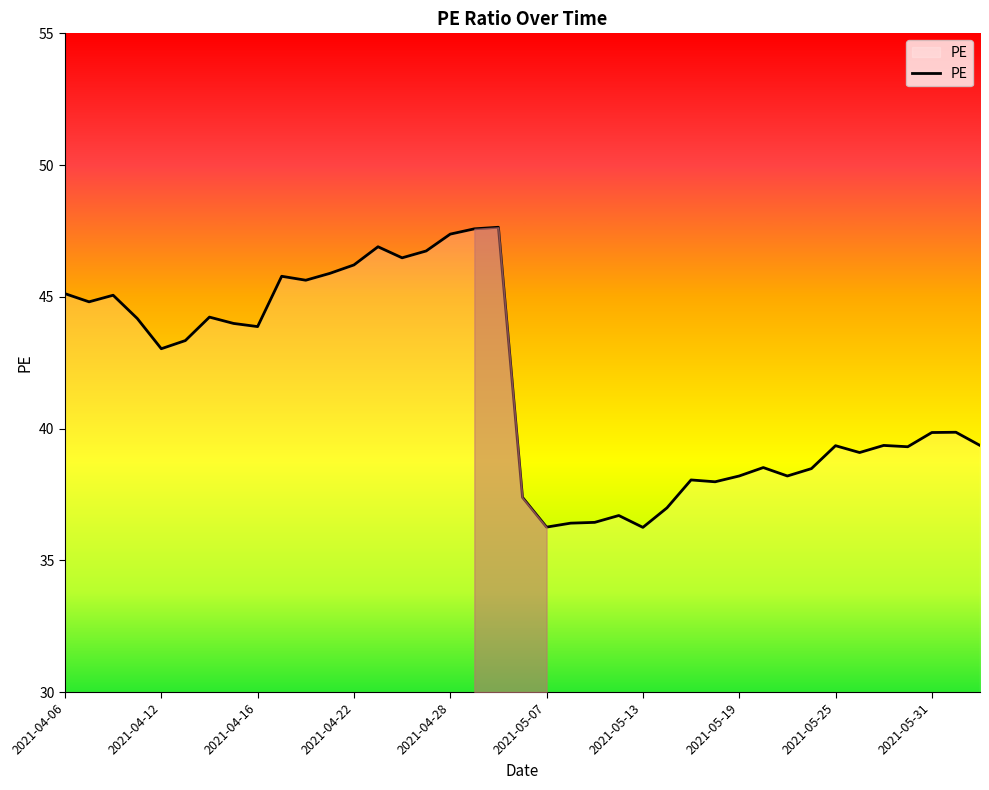

What is the difference between the maximum and minimum values?

11.4